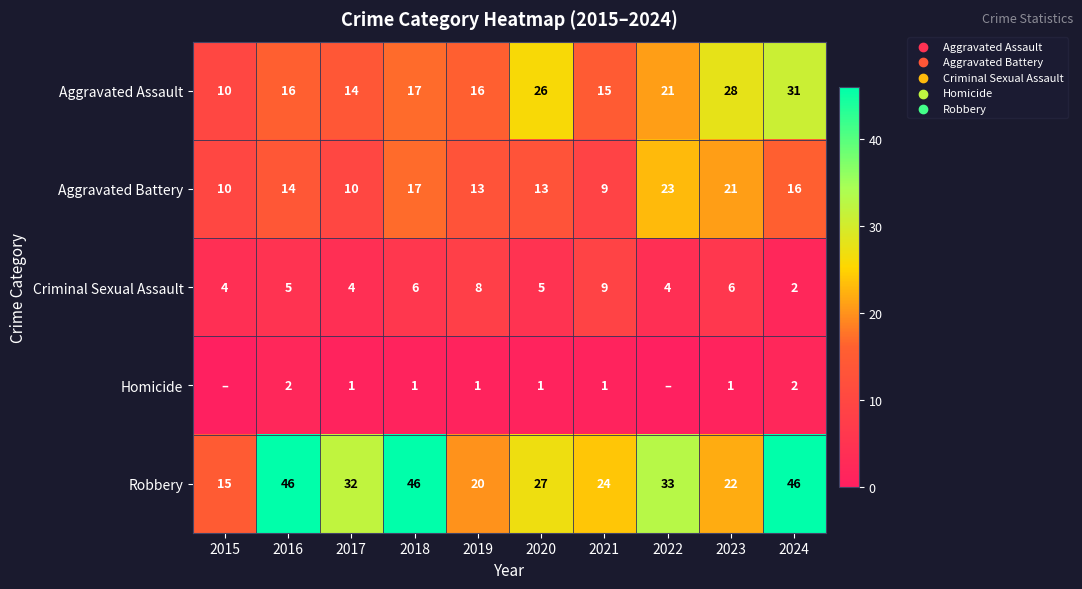

True or false: Criminal Sexual Assault has a value of 8 at 2023.

False